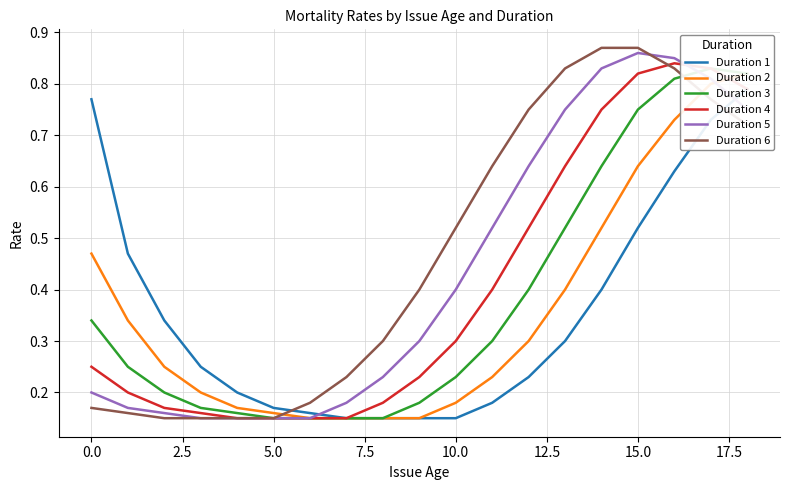

True or false: Duration 1 and Duration 3 intersect in this chart.

False